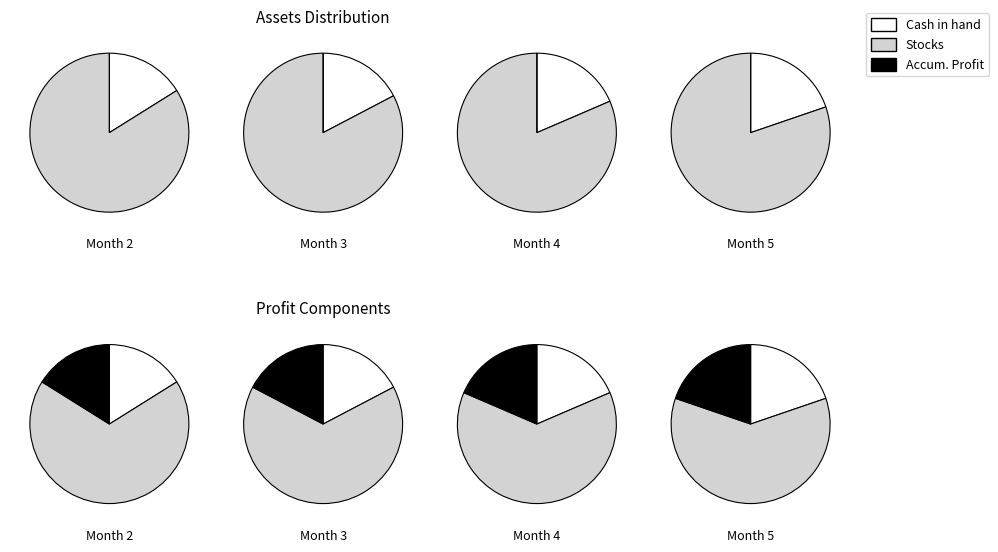

Count the number of slices in the pie.

4